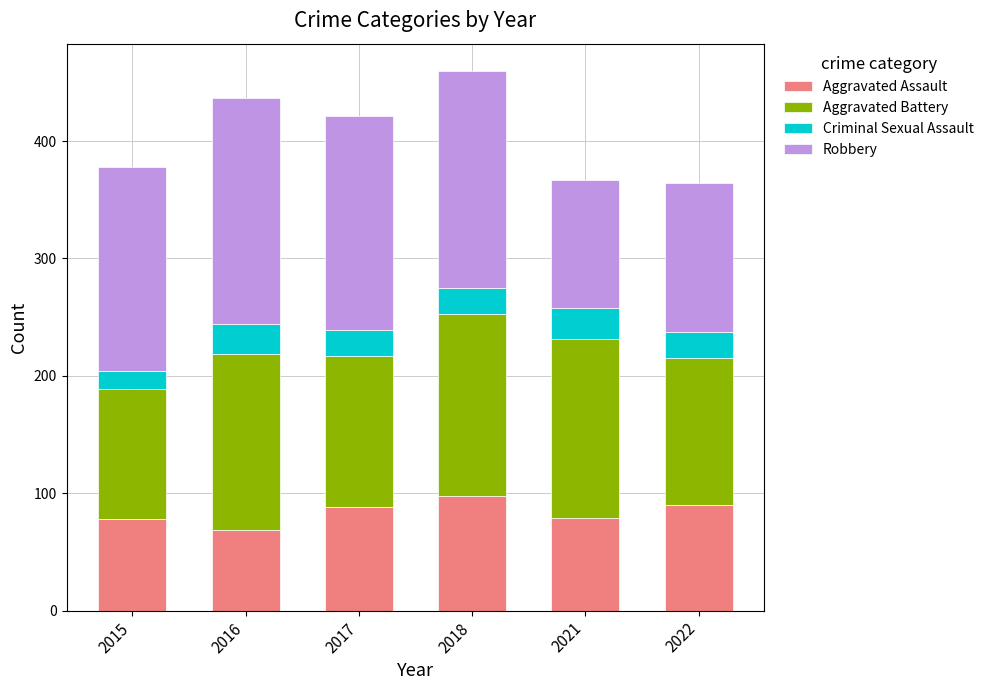

The Aggravated Assault series shows 34 at 2015. True or false?

False